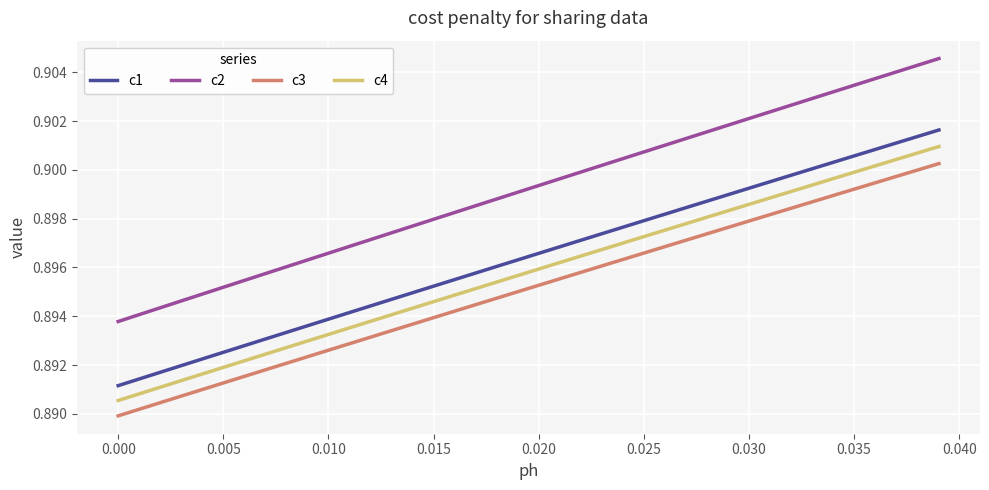

What is the sum of all c1 values?

35.9